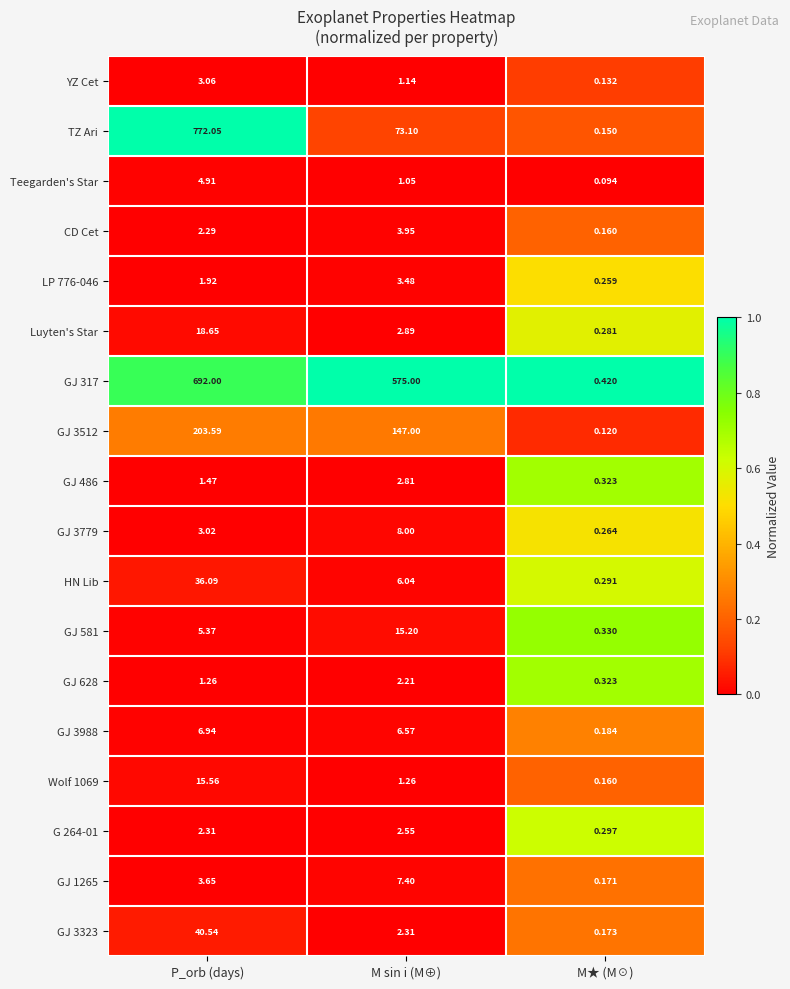

What is the total value across all series at P_orb (days)?

1814.7